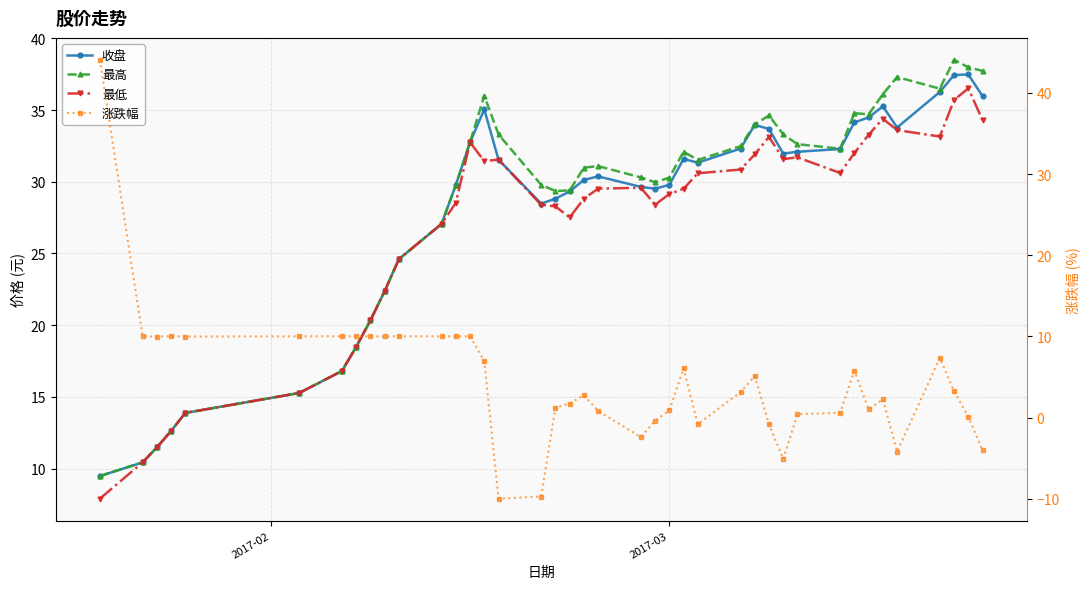

At how many categories does at least one series exceed -1?

40